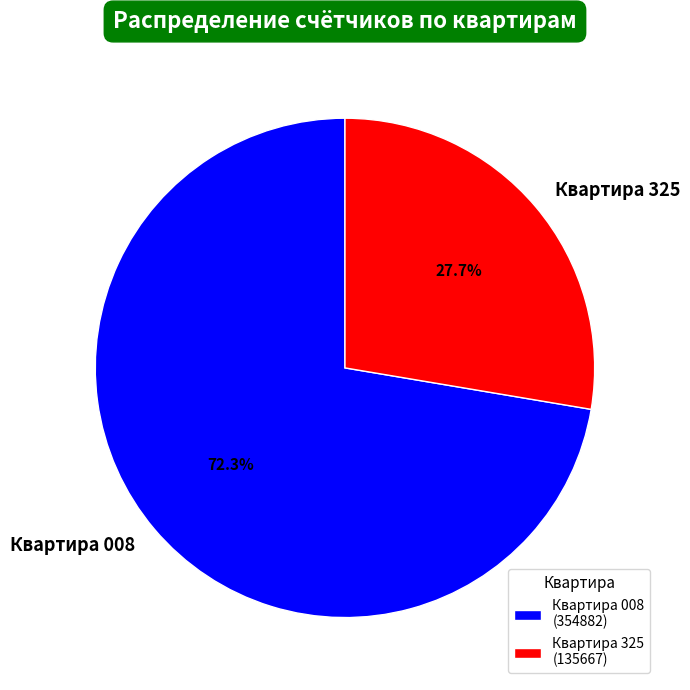

Which category has the biggest portion of the pie?

Квартира 008